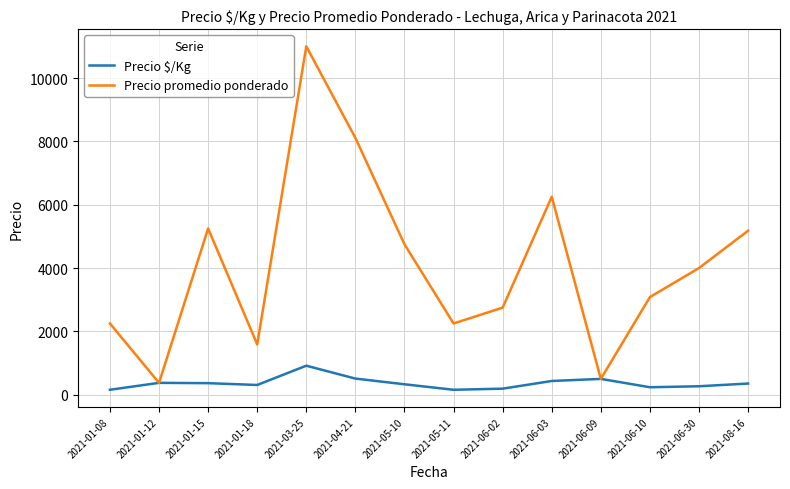

Which series has the largest total across all categories?

Precio promedio ponderado